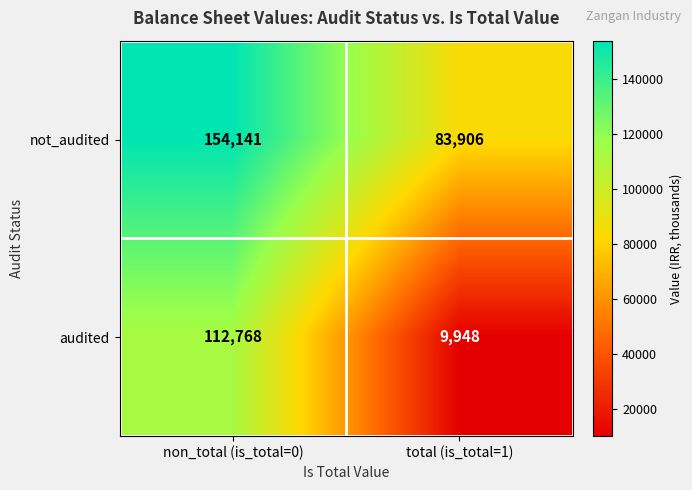

At which label is not_audited closest to 119023?

total (is_total=1)